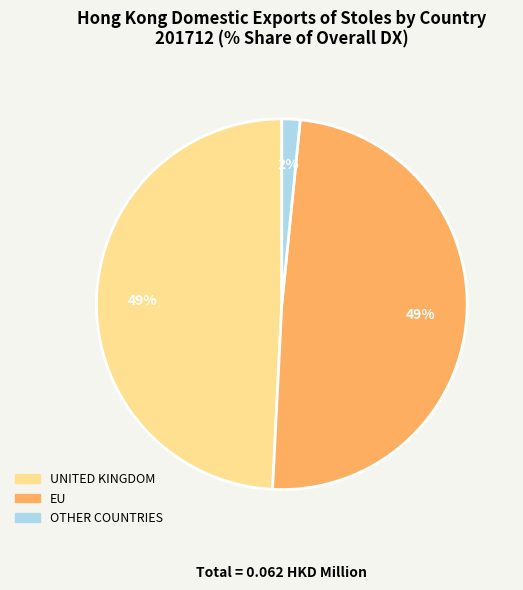

Do UNITED KINGDOM and EU together represent more than half of the pie?

Yes